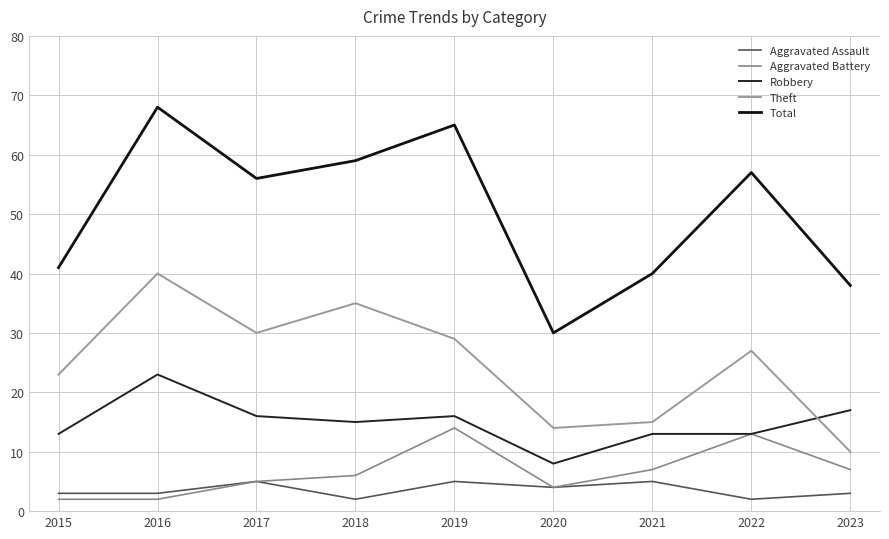

At which label does Aggravated Assault reach its peak?

2017